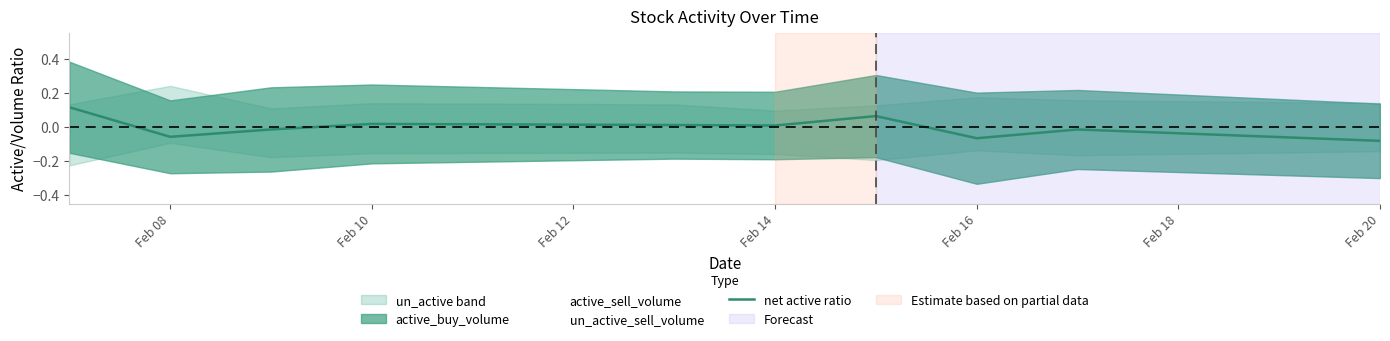

Count the number of values greater than 0.

5